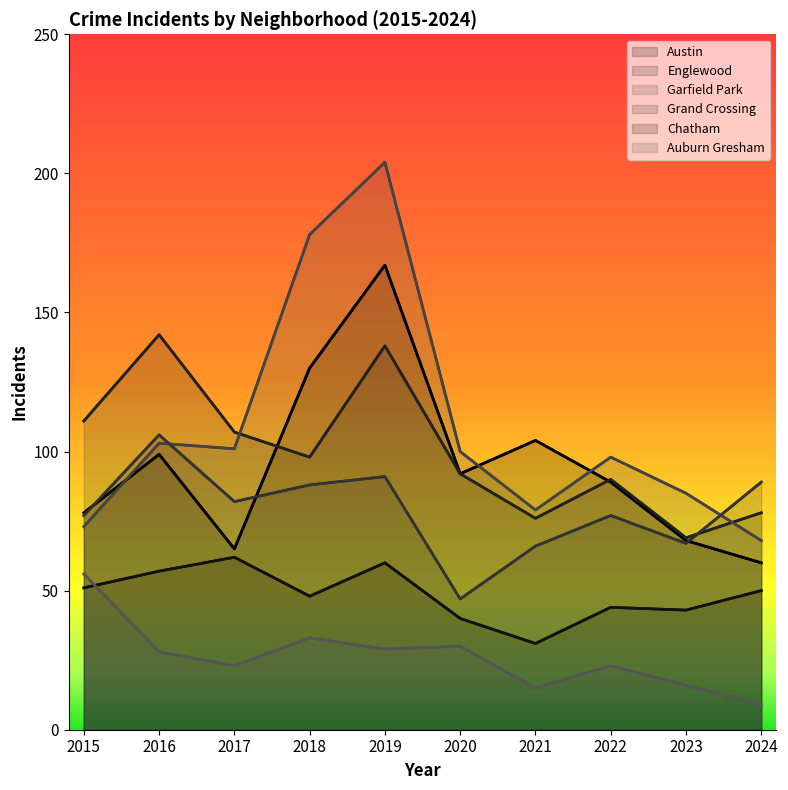

Which series has the largest total across all categories?

Garfield Park